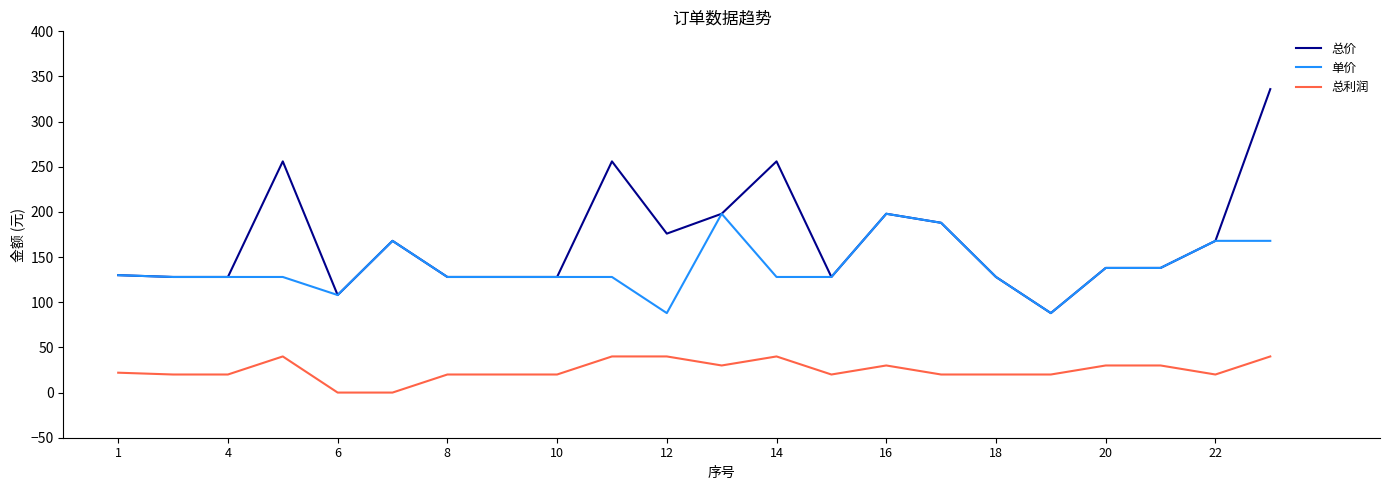

What is the greatest value displayed?

336